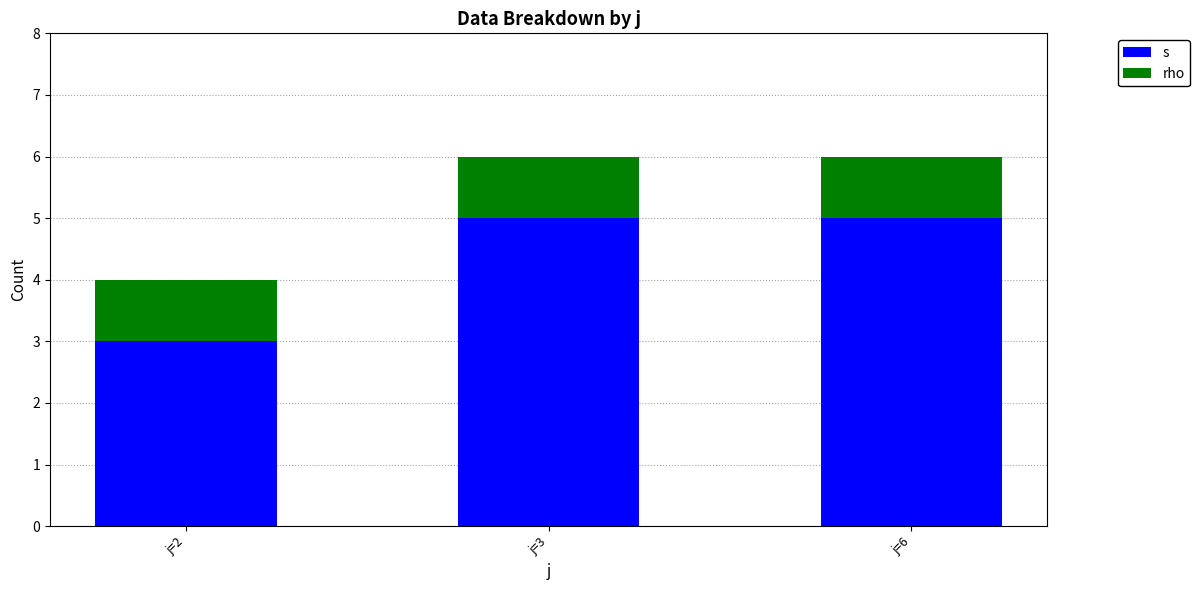

What are all the series names shown in the legend?

s, rho